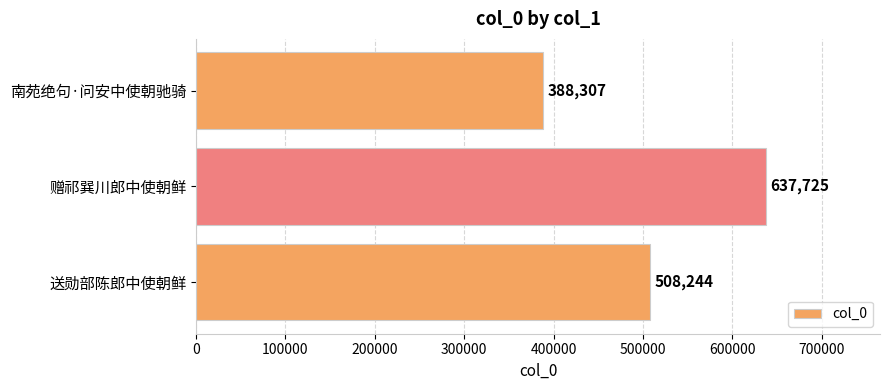

List the labels in order of value, smallest first.

南苑绝句·问安中使朝驰骑, 送勋部陈郎中使朝鲜, 赠祁巽川郎中使朝鲜